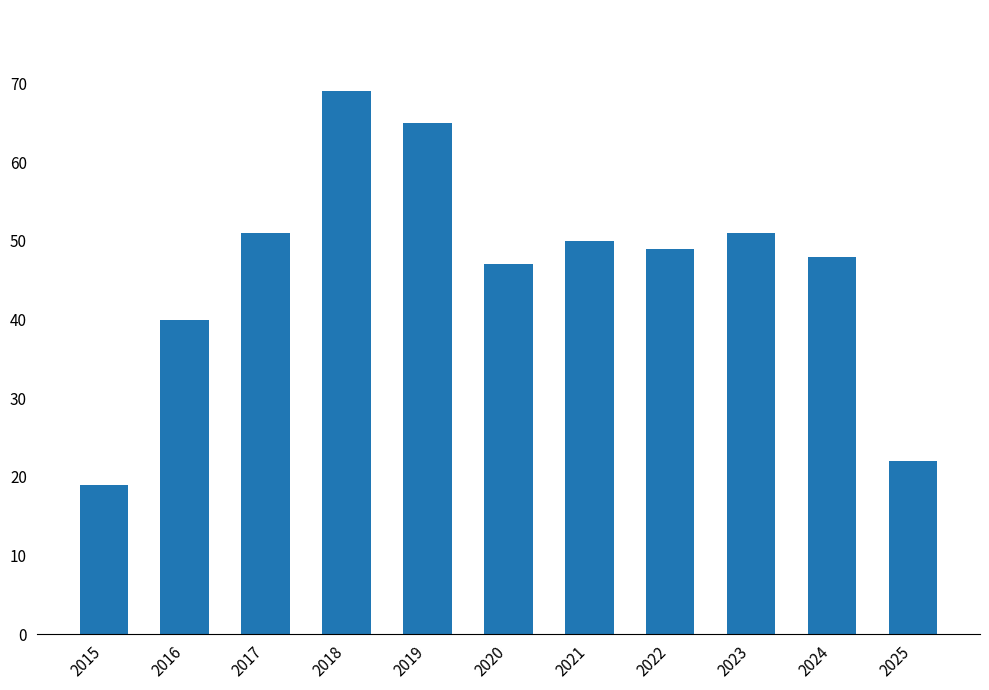

Which has a higher value, 2024 or 2025?

2024